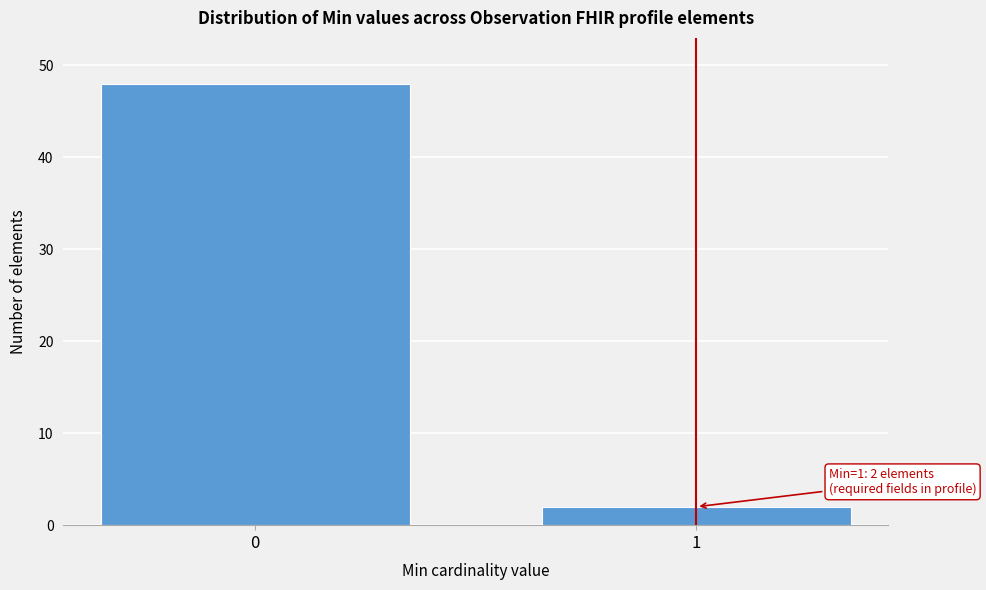

Reading right to left, extract all data points from this chart.

2	48